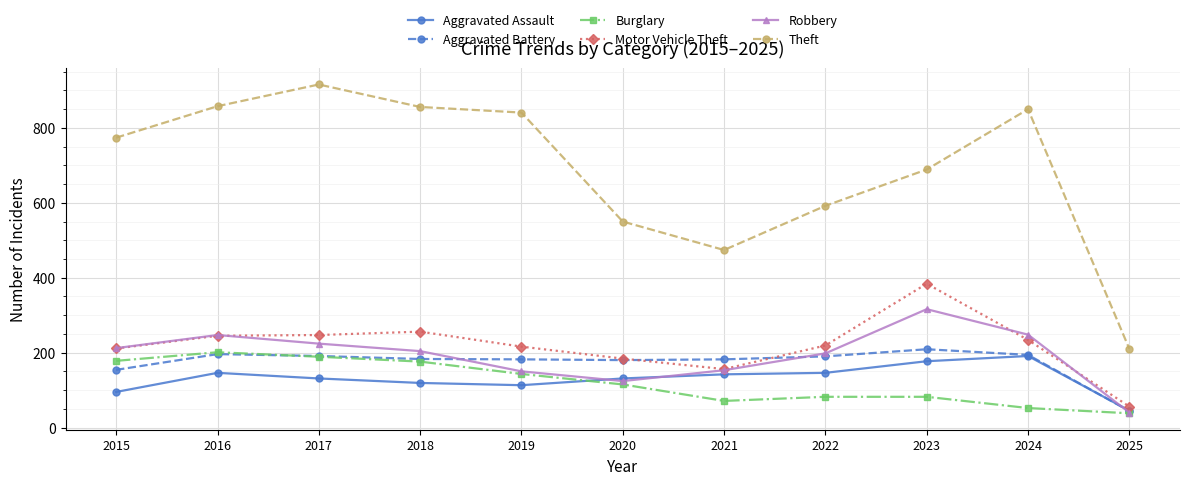

What is the minimum value for Robbery?

40